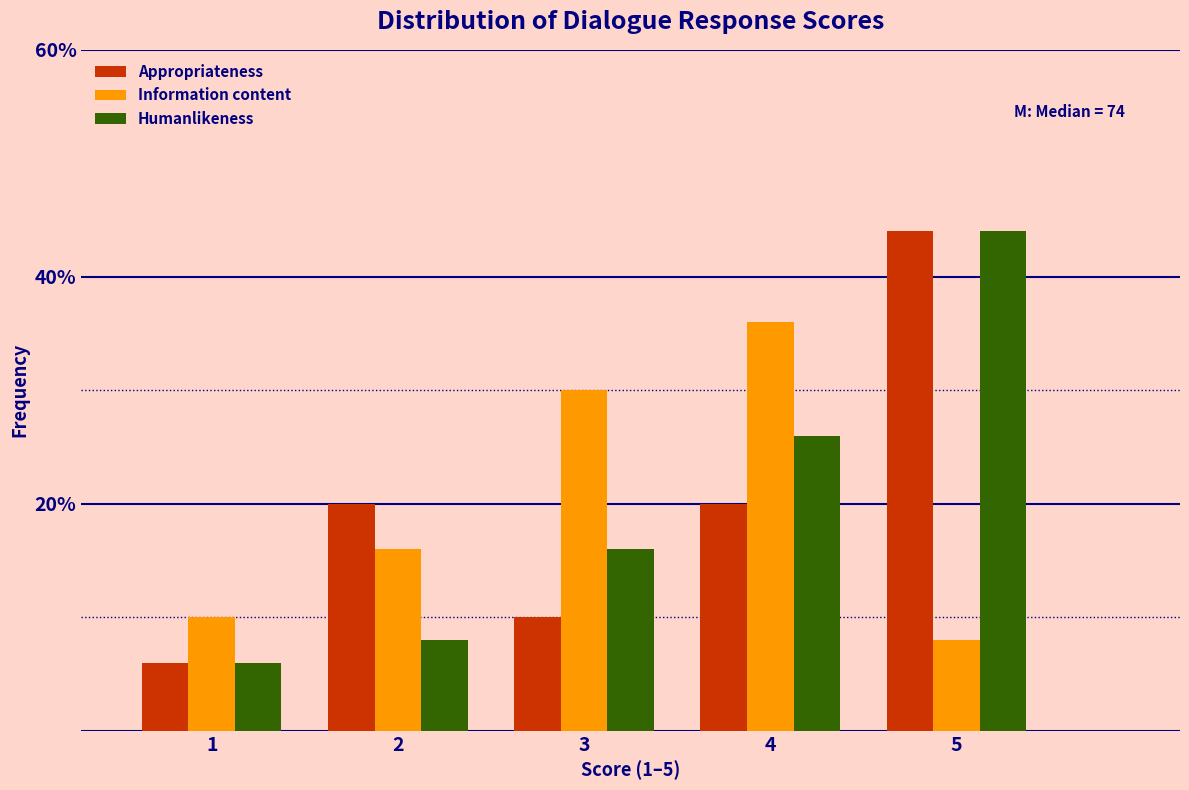

Reading left to right, list all the values displayed in this chart.

Appropriateness: 6	20	10	20	44
Information content: 10	16	30	36	8
Humanlikeness: 6	8	16	26	44